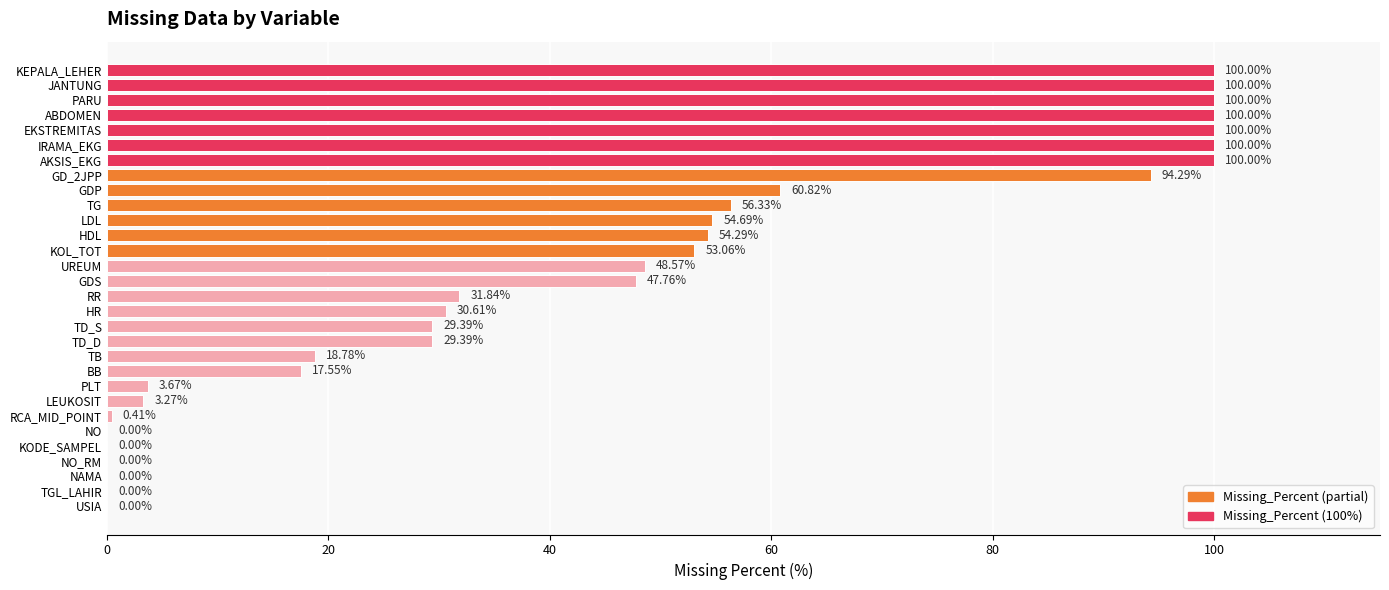

What is the change in value from HR to TG?

+25.7